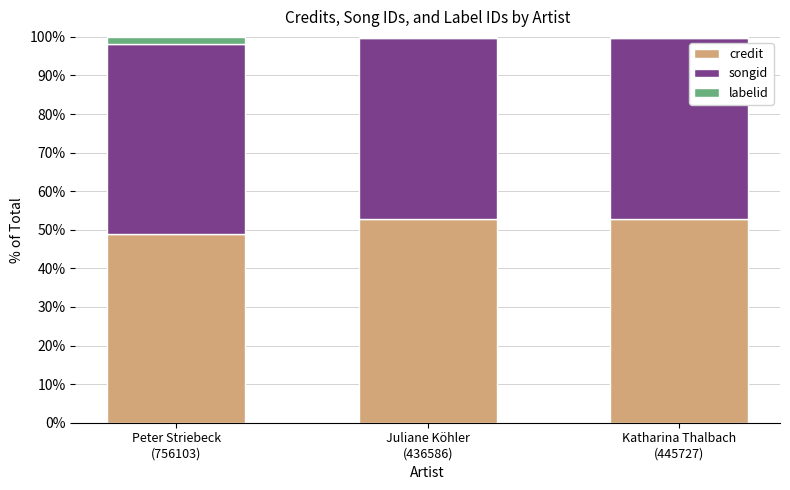

Count the credit values in the range 48 to 52.

1